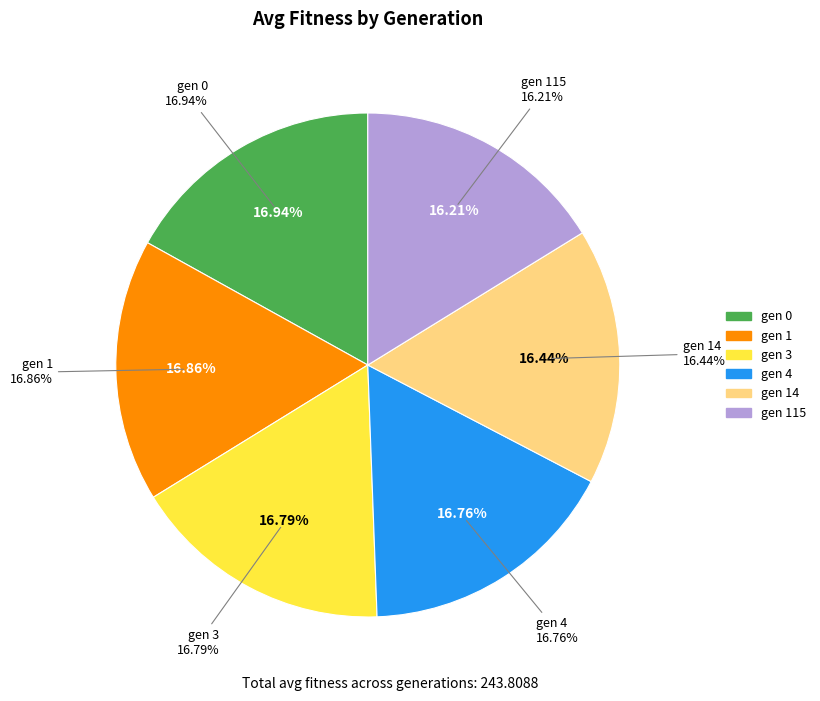

Between gen 3 and gen 115, which is larger?

gen 3